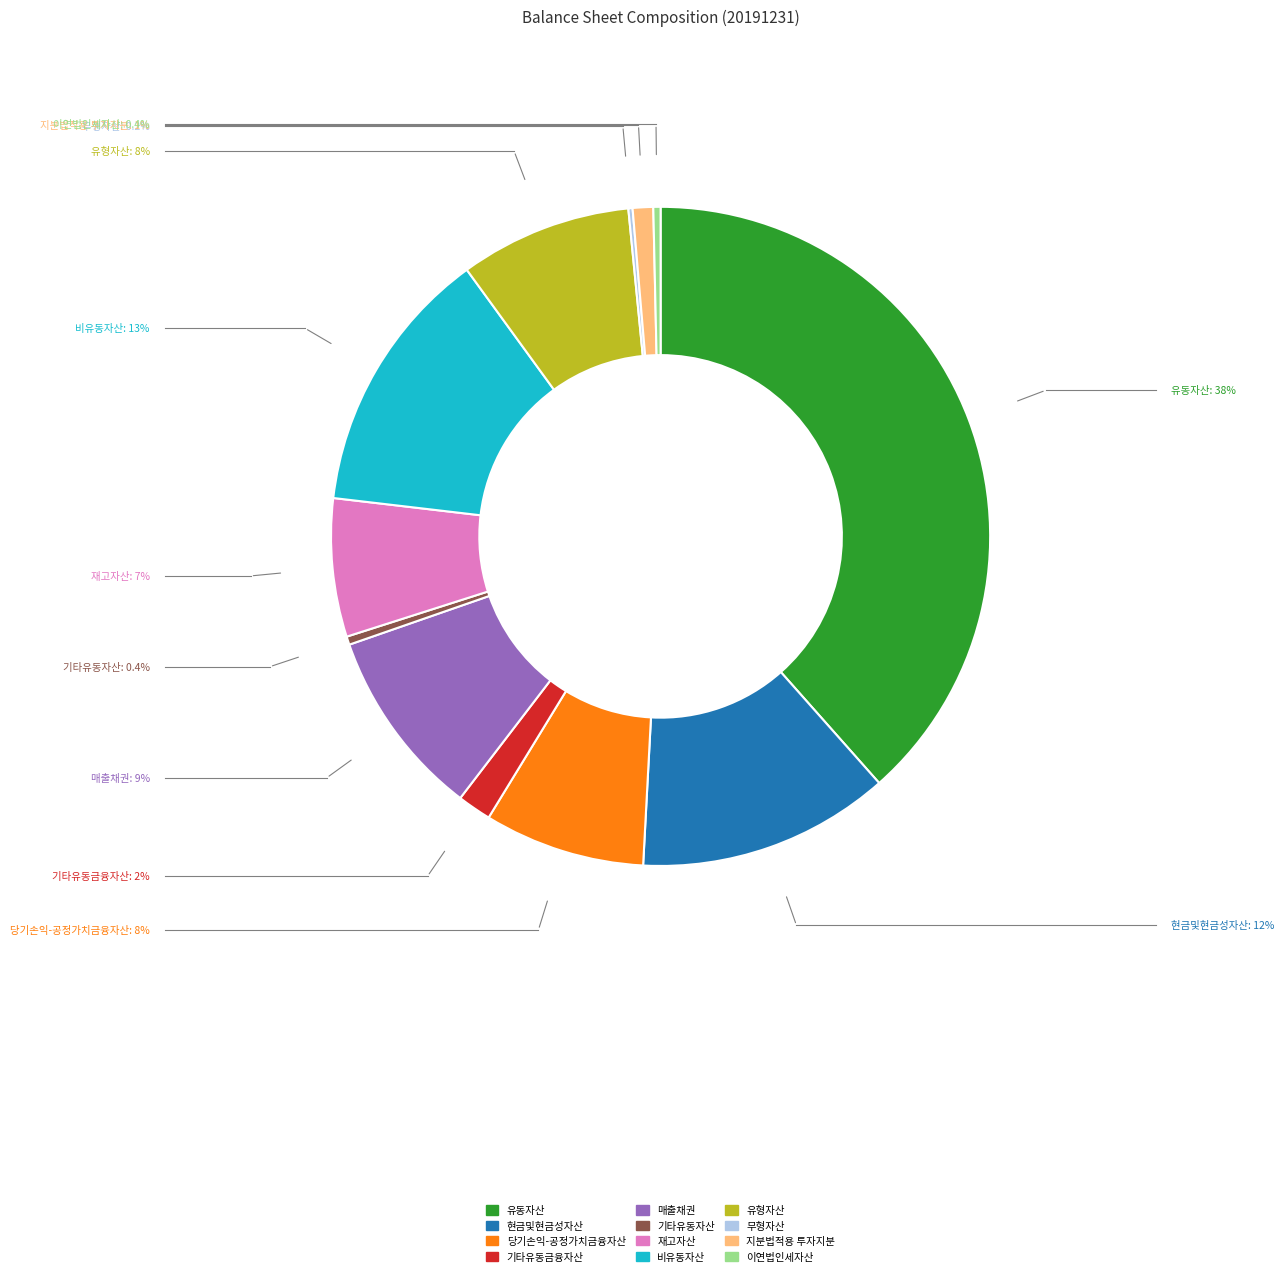

Between 이연법인세자산 and 현금및현금성자산, which is larger?

현금및현금성자산